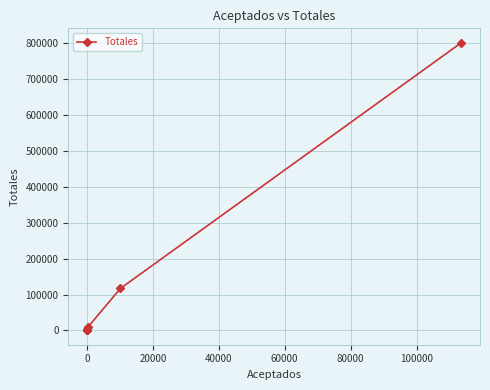

True or false: there are more than 2 points higher than both neighbors.

False